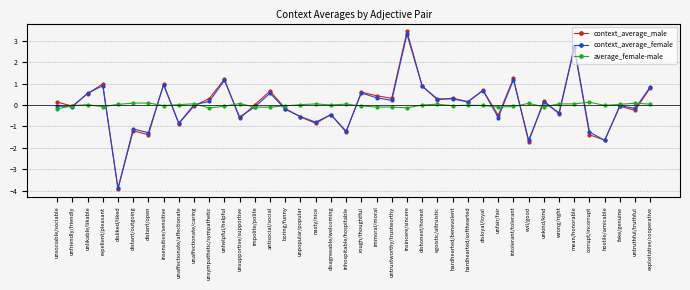

What is the value of the context_average_male point at the 6th from the left?

-1.2